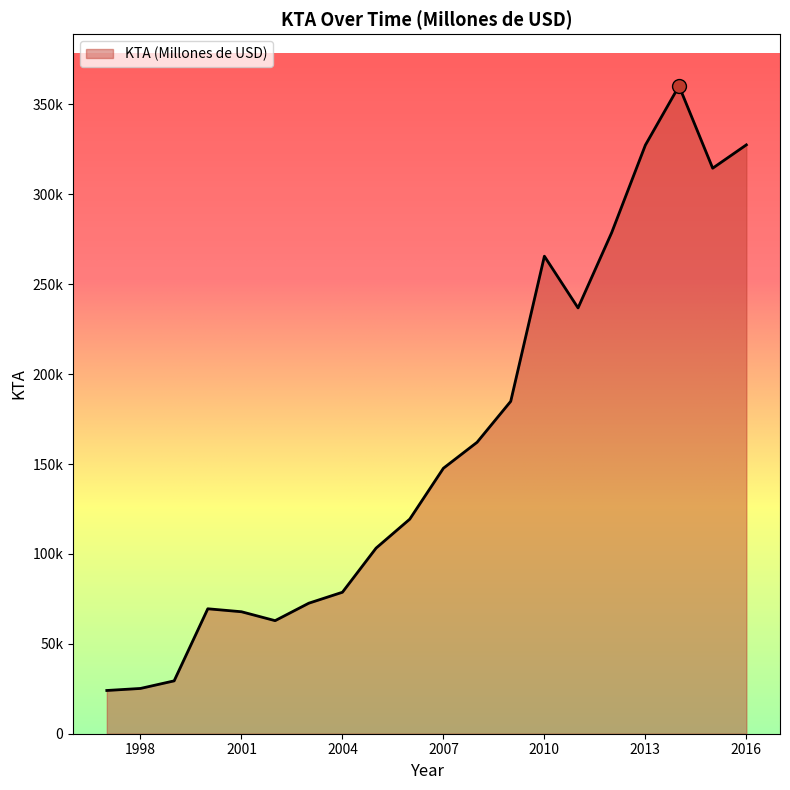

Rank the categories by value from highest to lowest.

2014, 2016, 2013, 2015, 2012, 2010, 2011, 2009, 2008, 2007, 2006, 2005, 2004, 2003, 2000, 2001, 2002, 1999, 1998, 1997